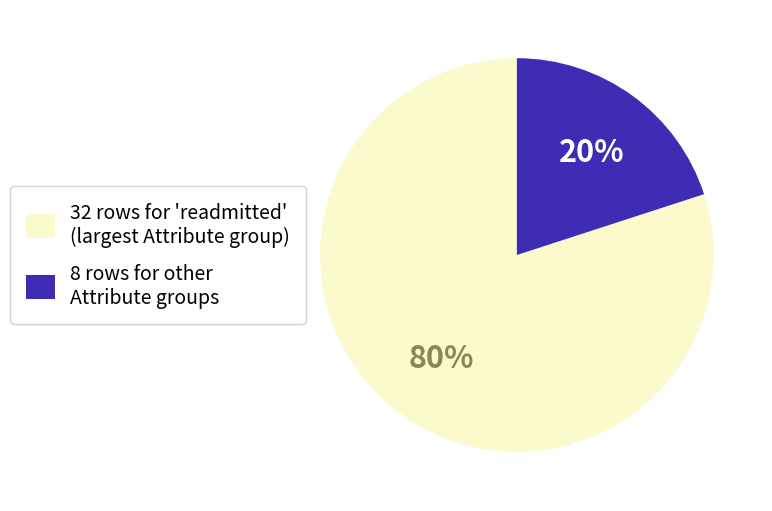

Which slice is the largest?

32 rows for 'readmitted' (largest Attribute group)